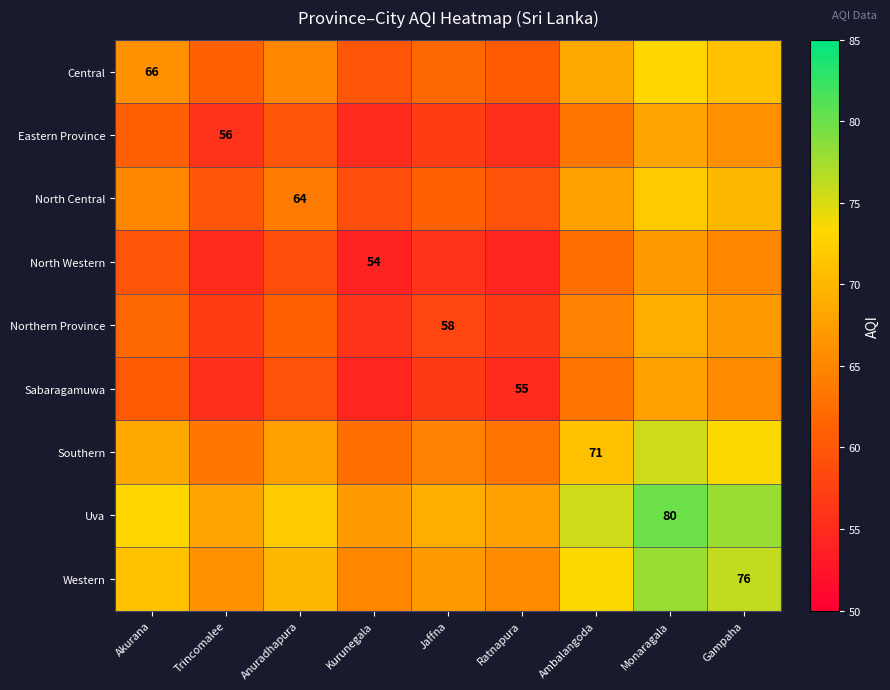

True or false: Southern has a value of 71.0 at Ambalangoda.

True